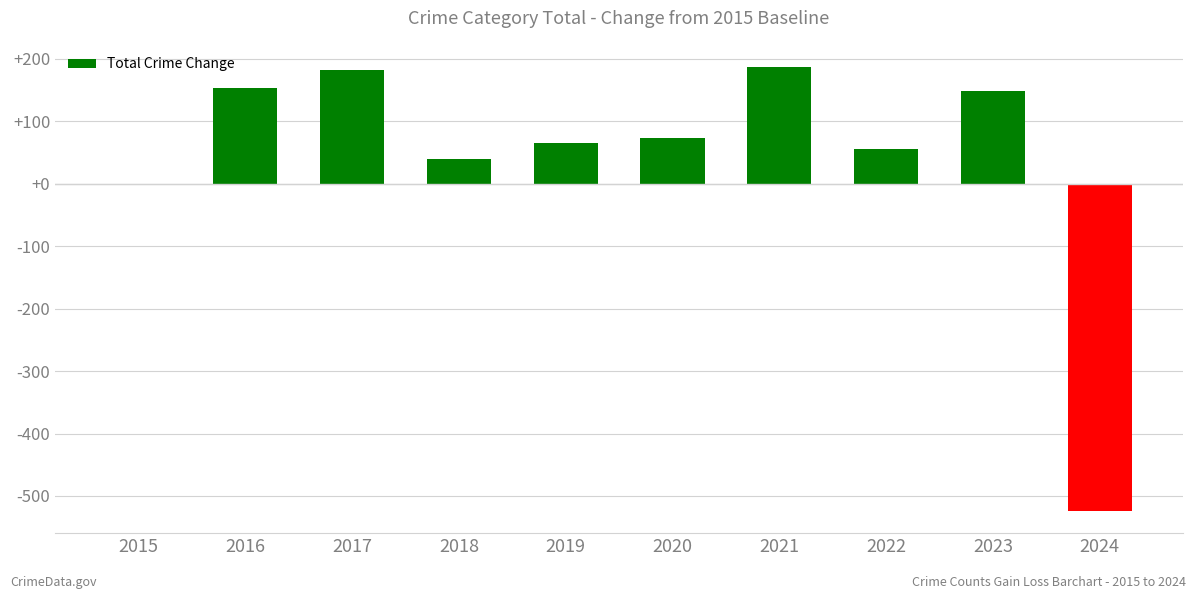

What is the maximum value shown in the chart?

187